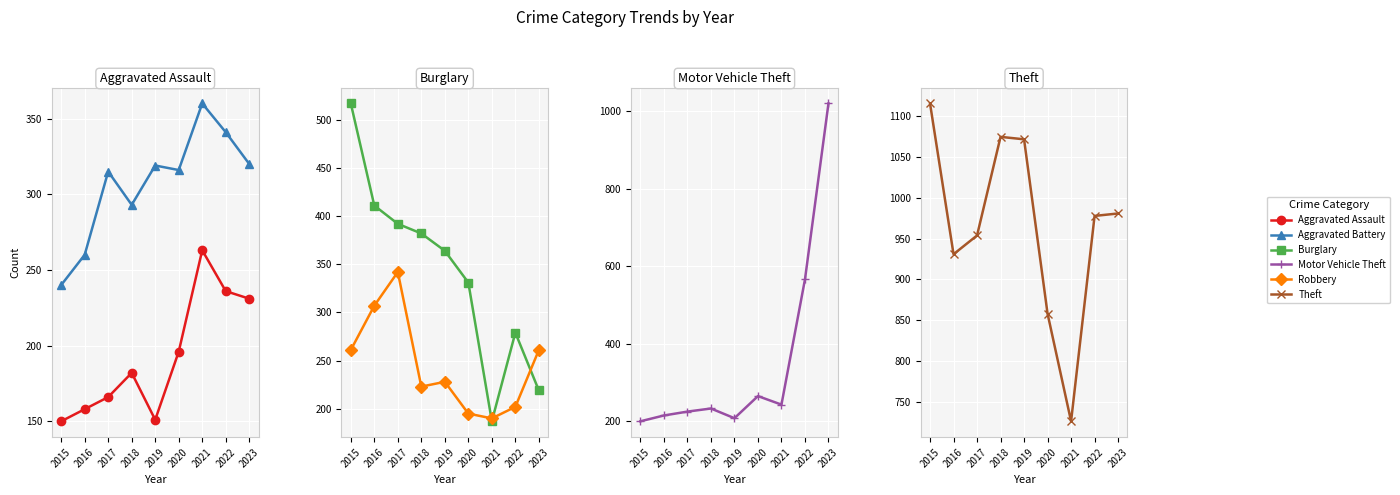

Count the number of data series in this chart.

6